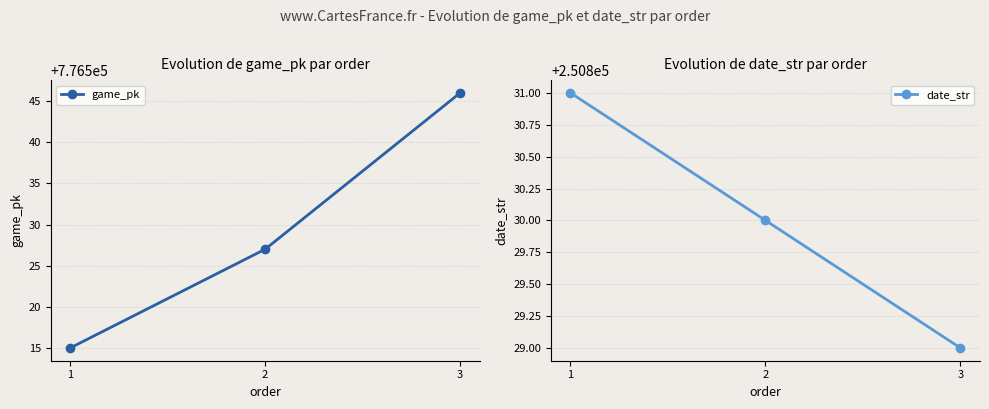

Reading left to right, what are all the values shown in this chart?

game_pk: 776515	776527	776546
date_str: 250831	250830	250829